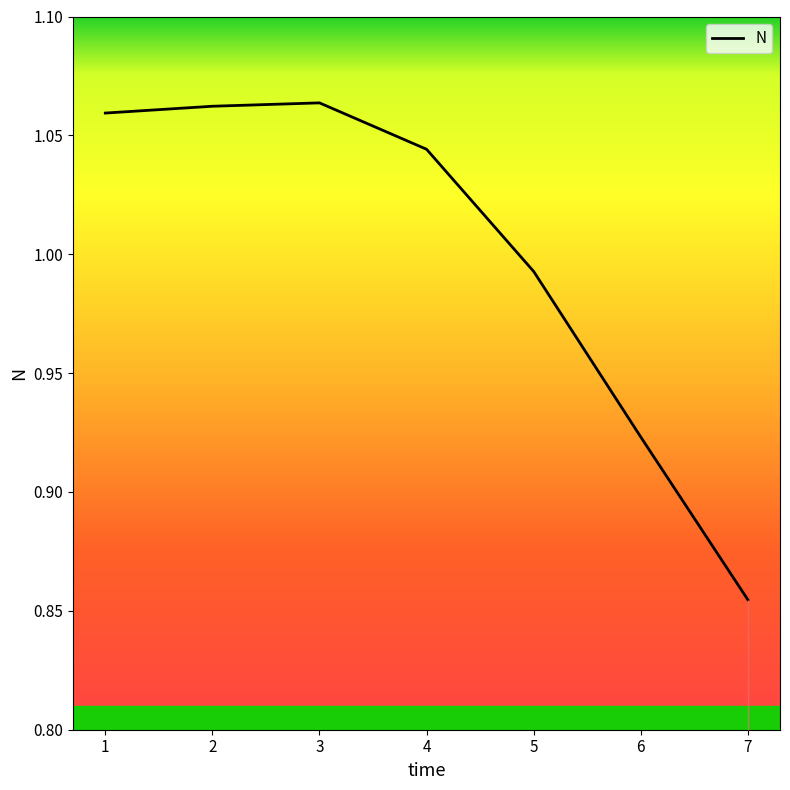

What is the sum of the values at 4 and 2?

2.1